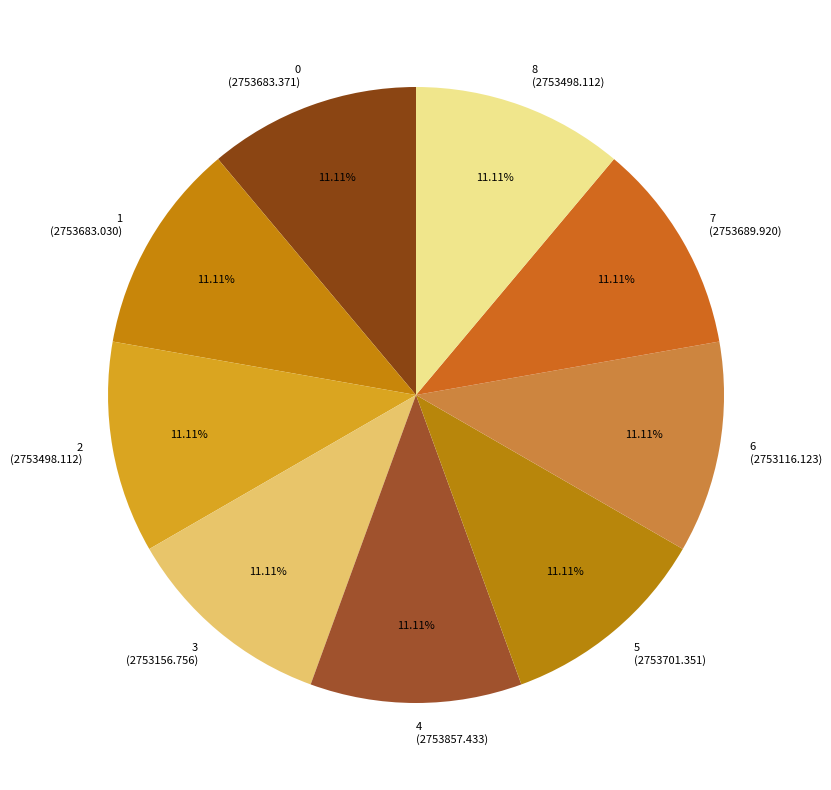

What is the ratio of the value at 6 (2753116.123) to the value at 5 (2753701.351)?

1.0